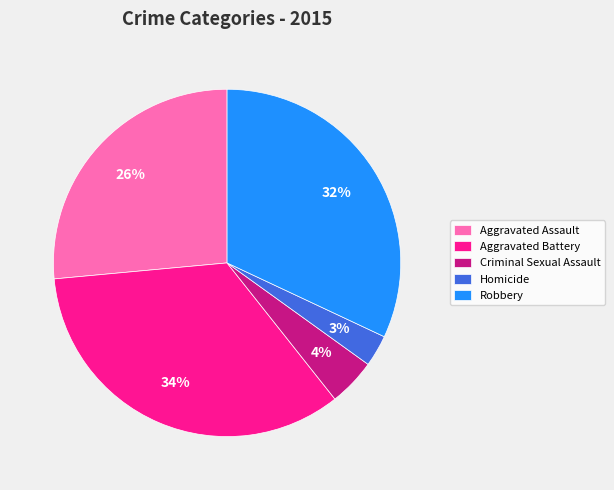

Which has a higher value, Aggravated Battery or Aggravated Assault?

Aggravated Battery